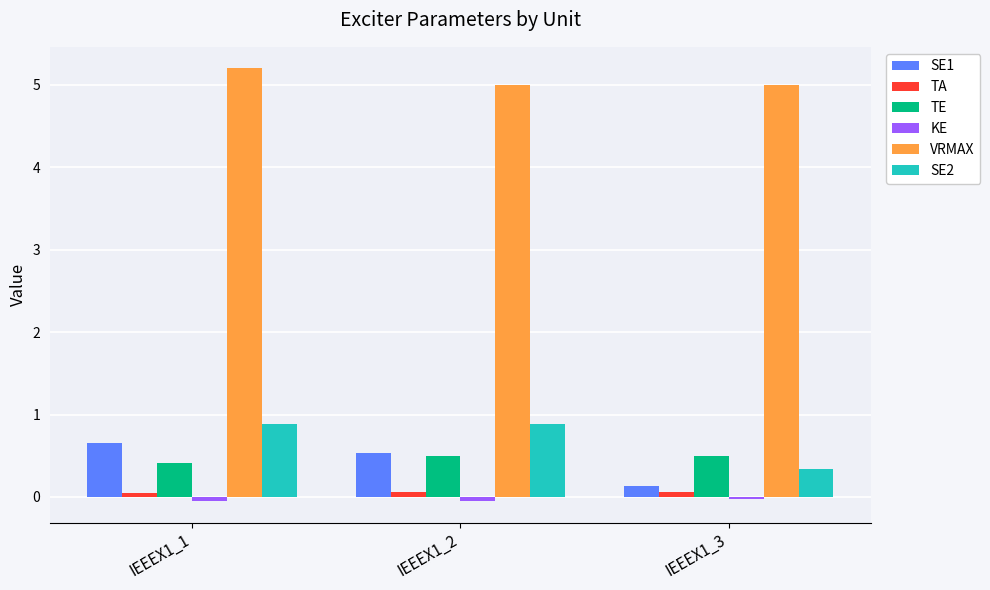

What is the difference between the maximum and second lowest values in the VRMAX series?

0.2